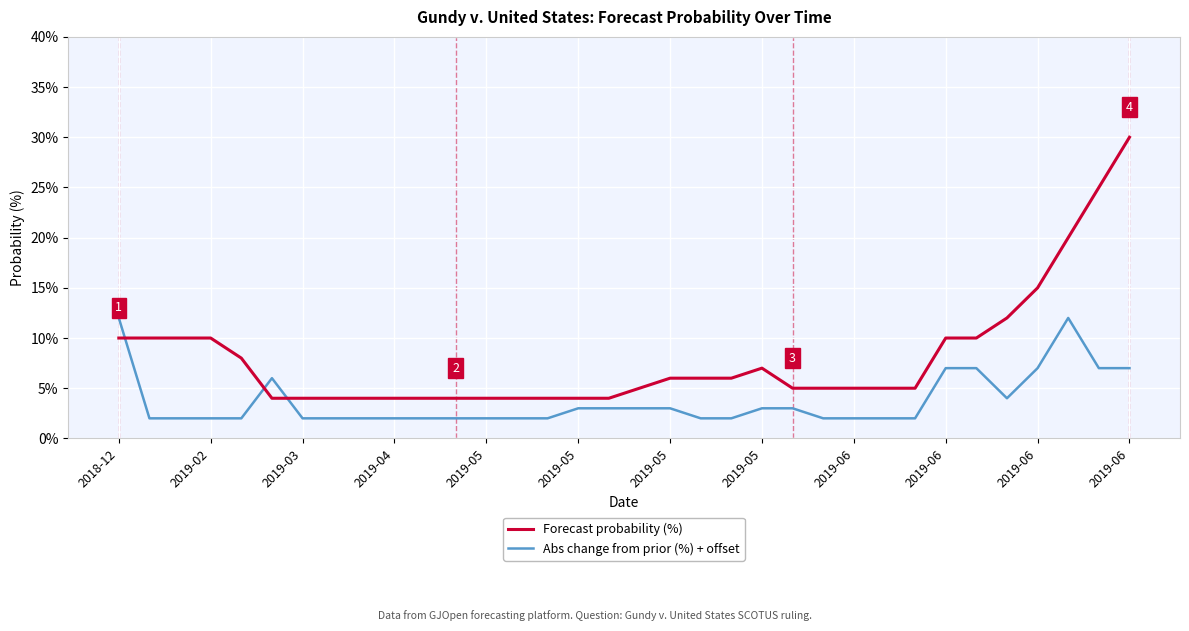

Reading left to right, what are all the values shown in this chart?

Forecast probability (%): 10	10	10	10	8	4	4	4	4	4	4	4	4	4	4	4	4	5	6	6	6	7	5	5	5	5	5	10	10	12	15	20	25	30
Abs change from prior (%) + offset: 12	2	2	2	2	6	2	2	2	2	2	2	2	2	2	3	3	3	3	2	2	3	3	2	2	2	2	7	7	4	7	12	7	7